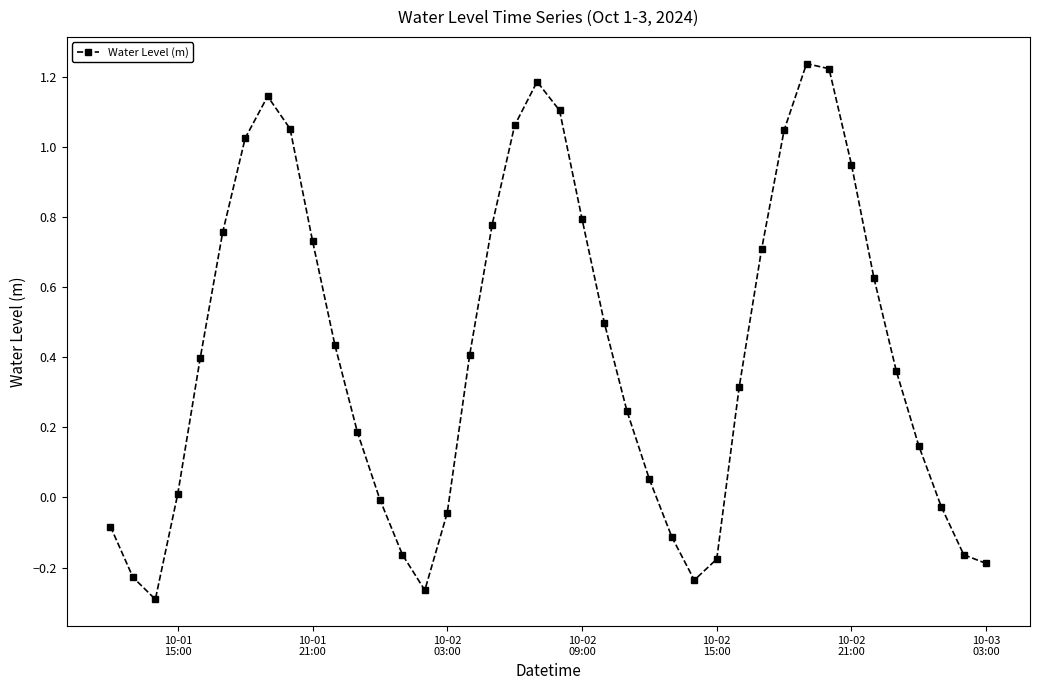

How many series are shown in this chart?

1